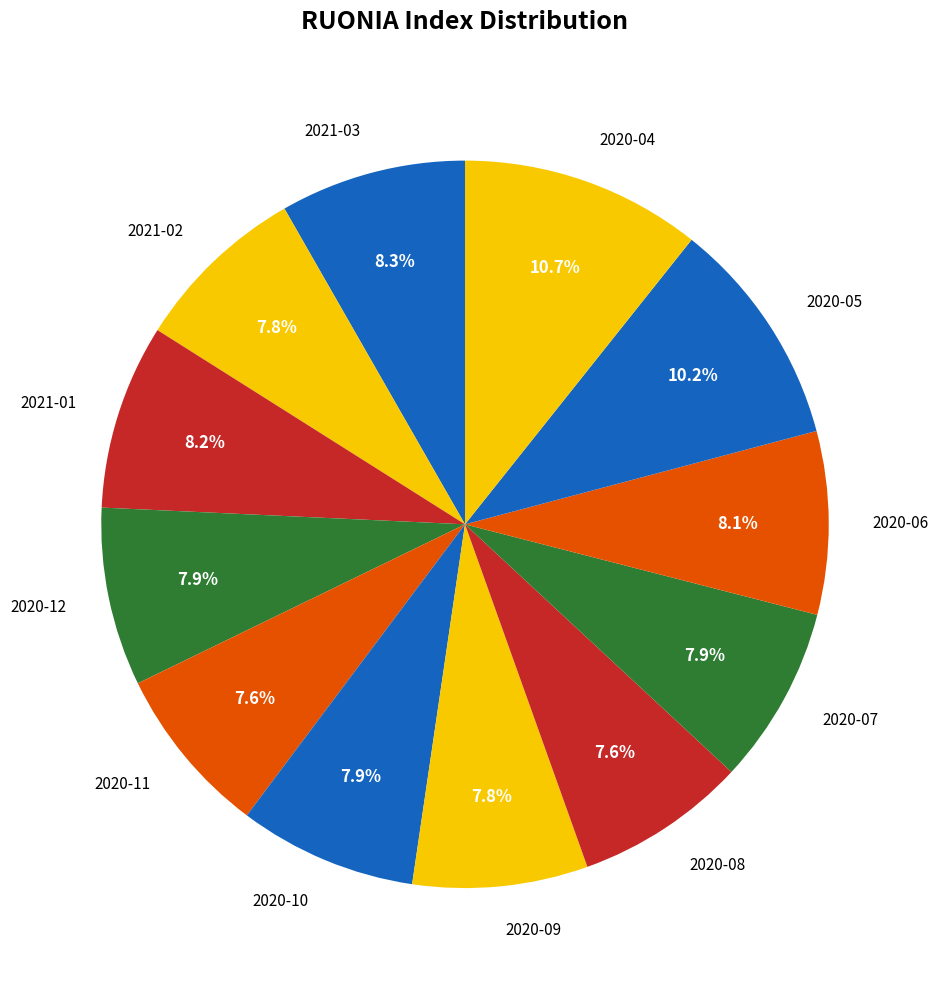

Count the number of slices in the pie.

12